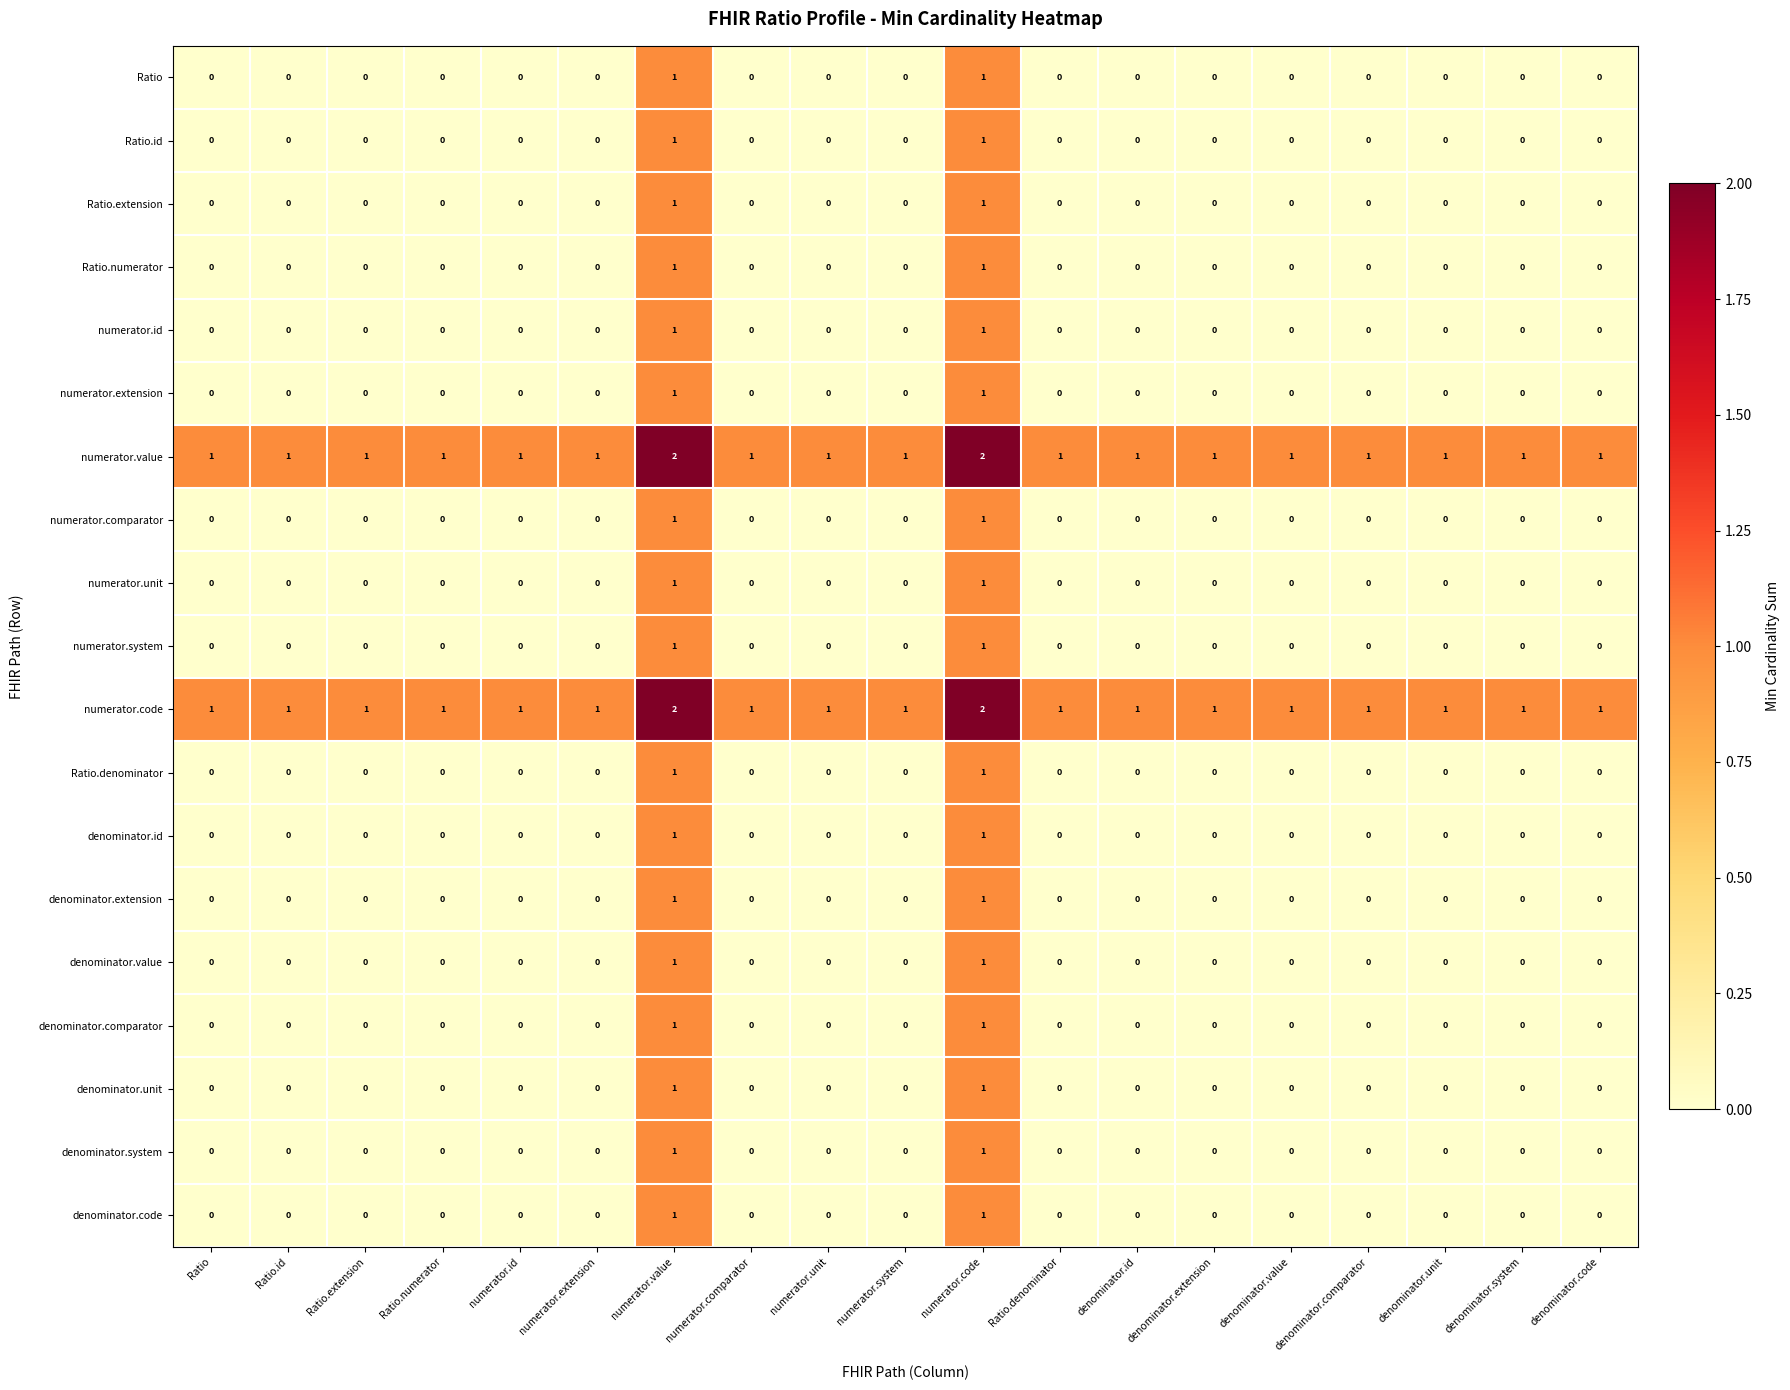

Is it true that numerator.code equals 1 at denominator.extension?

True